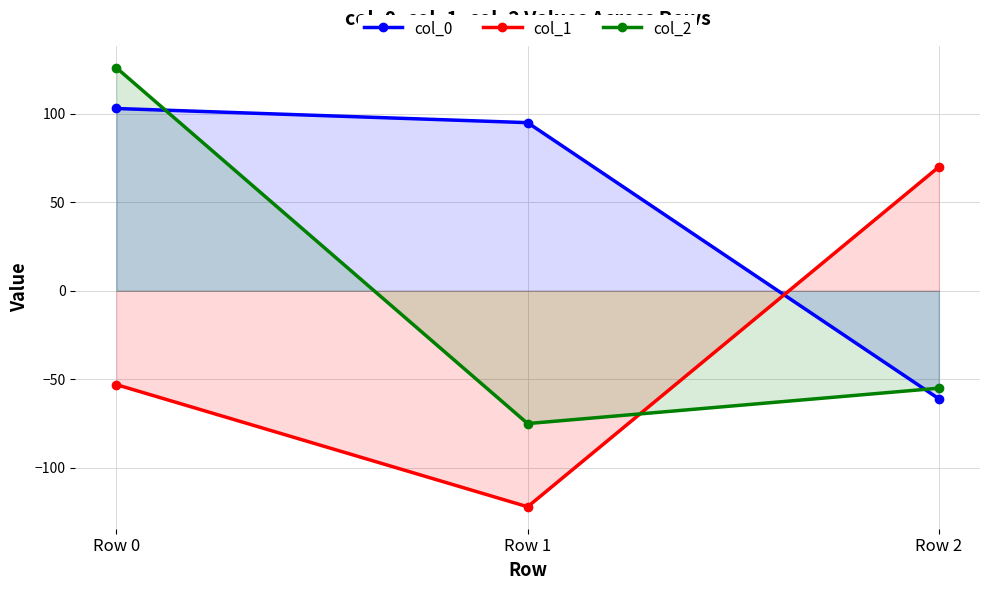

How many positive values does the col_0 series have?

2